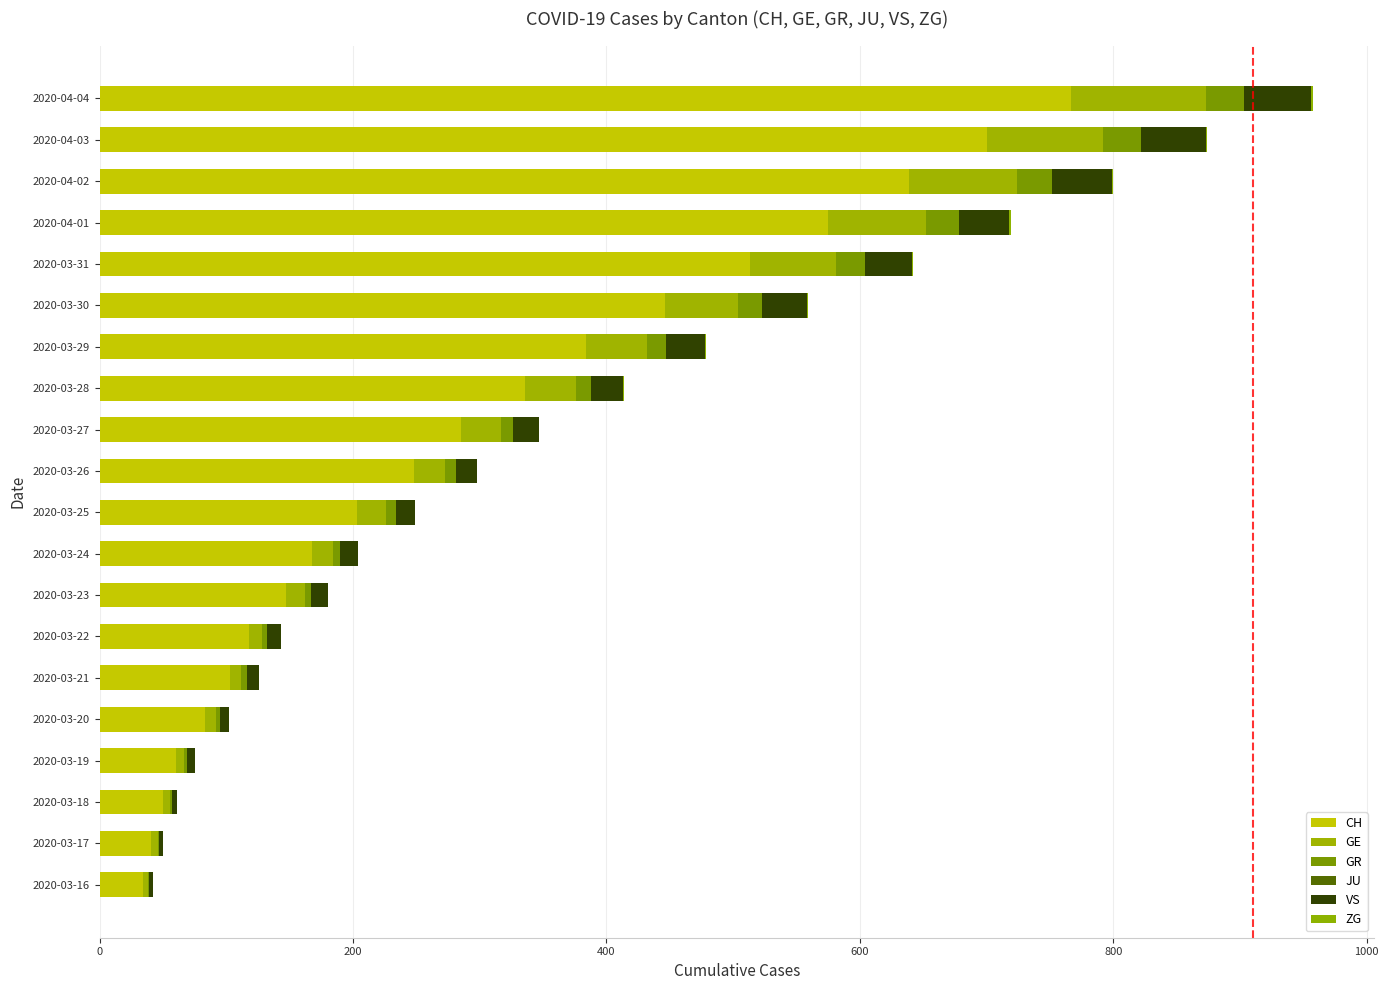

How many data points does each series have?

20